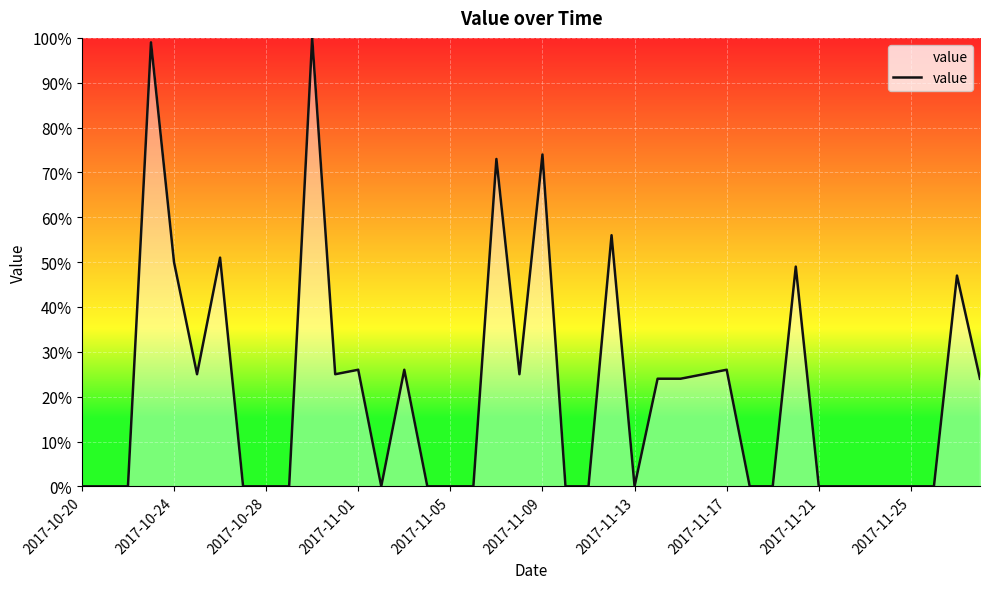

What is the maximum value shown in the chart?

100